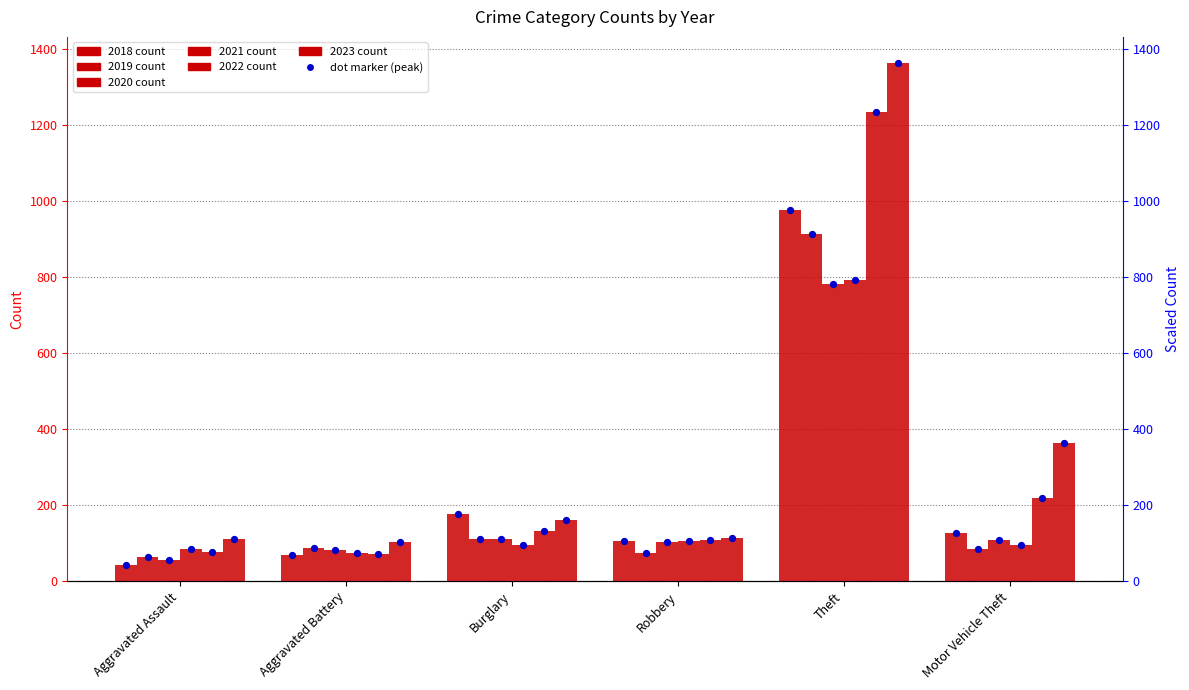

Is the value of 2018 at Burglary greater than the value of 2022 at Aggravated Battery?

Yes